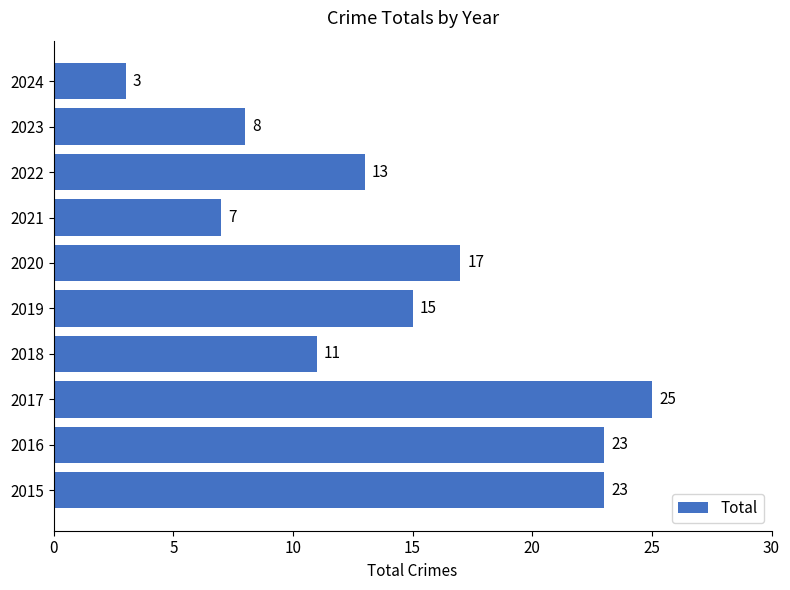

Are the bars horizontal?

Yes